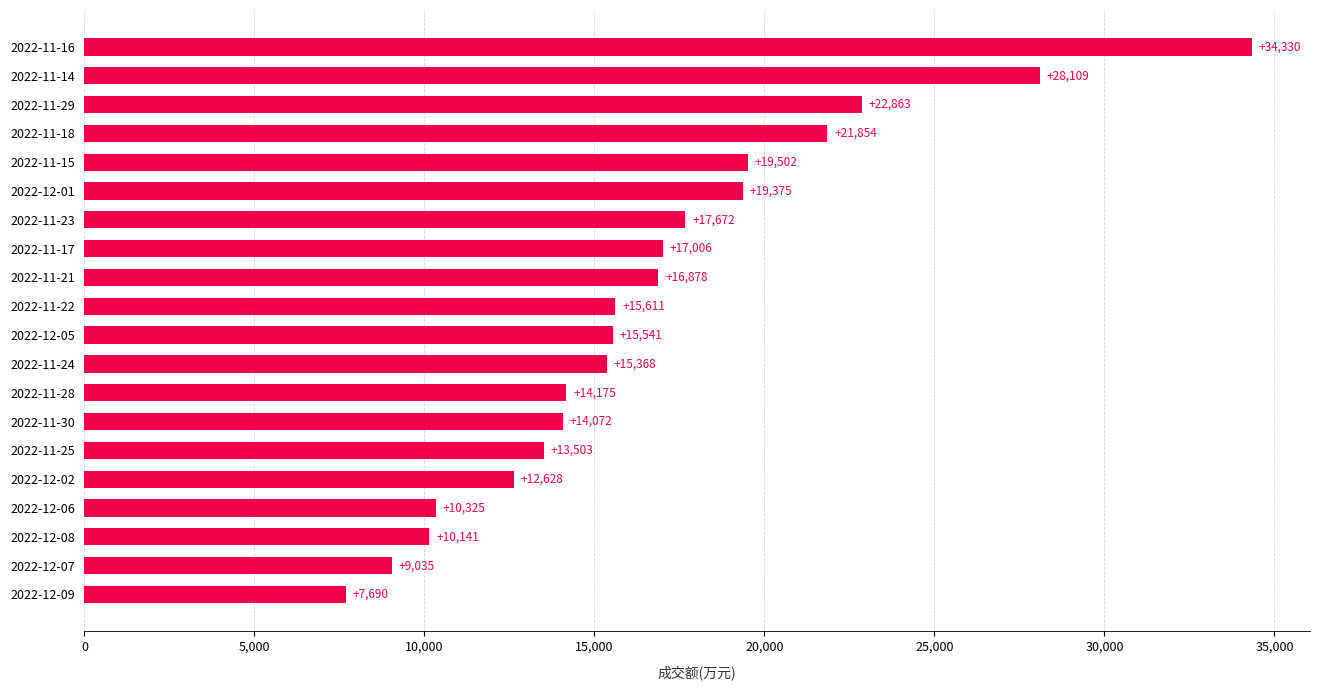

Is it true that the value at 2022-11-29 is 22863?

True